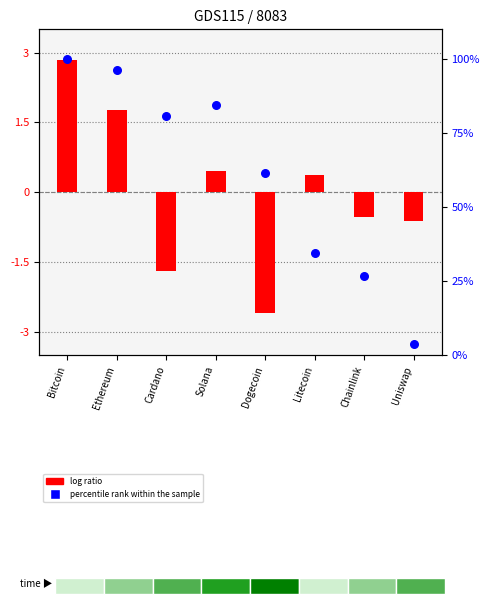

Which series contains the highest Y value?

percentile rank within the sample